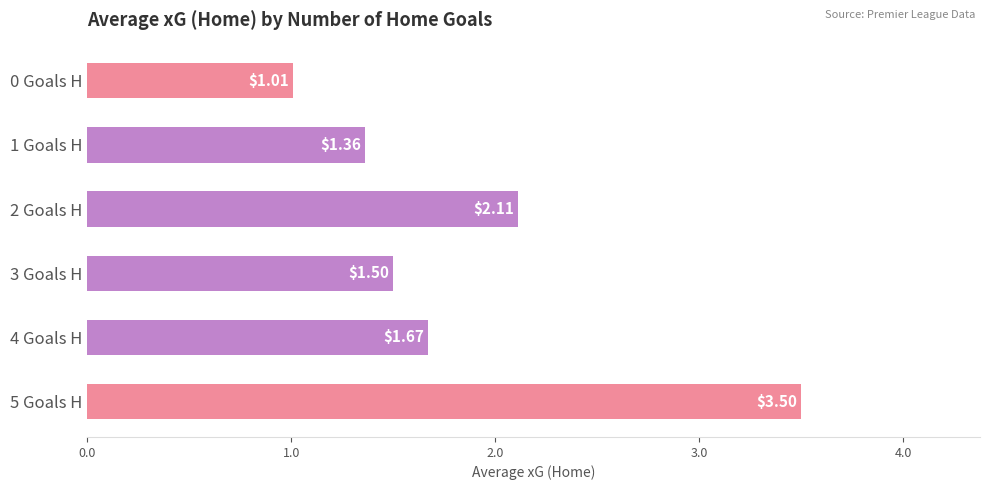

Does the chart contain stacked bars?

No